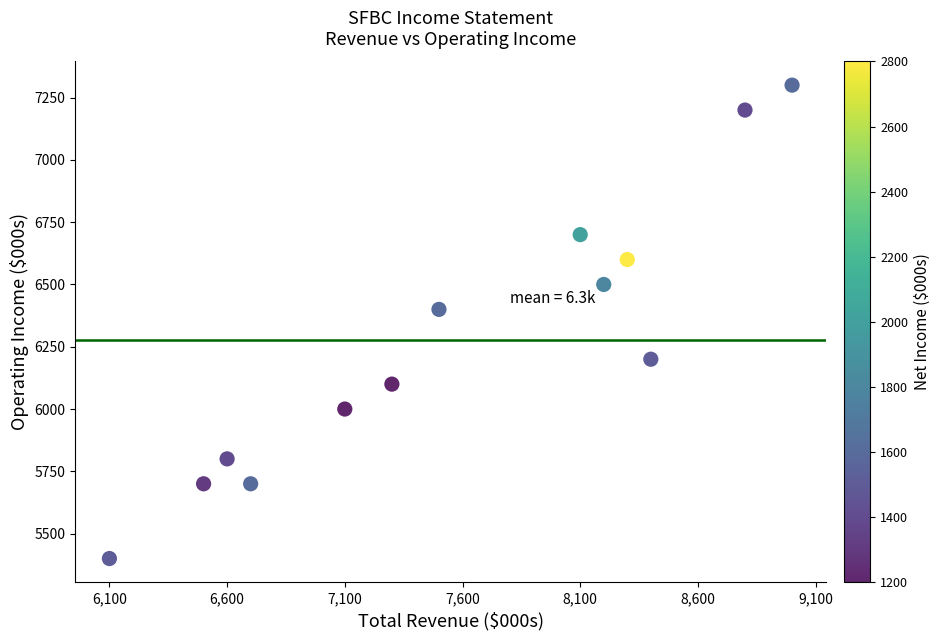

What Y value in the scatter plot is closest to 6350?

6400